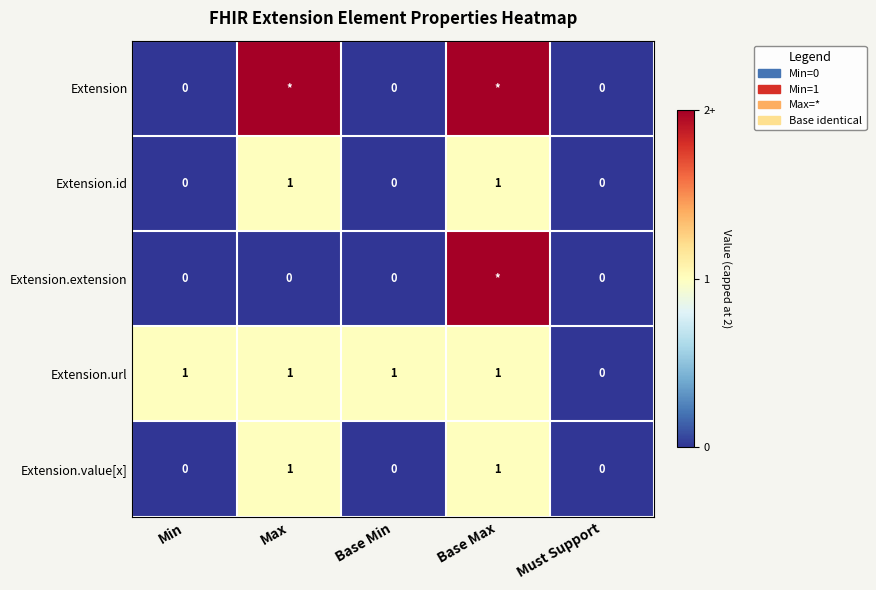

True or false: Extension.id has a value of 0 at Base Min.

True